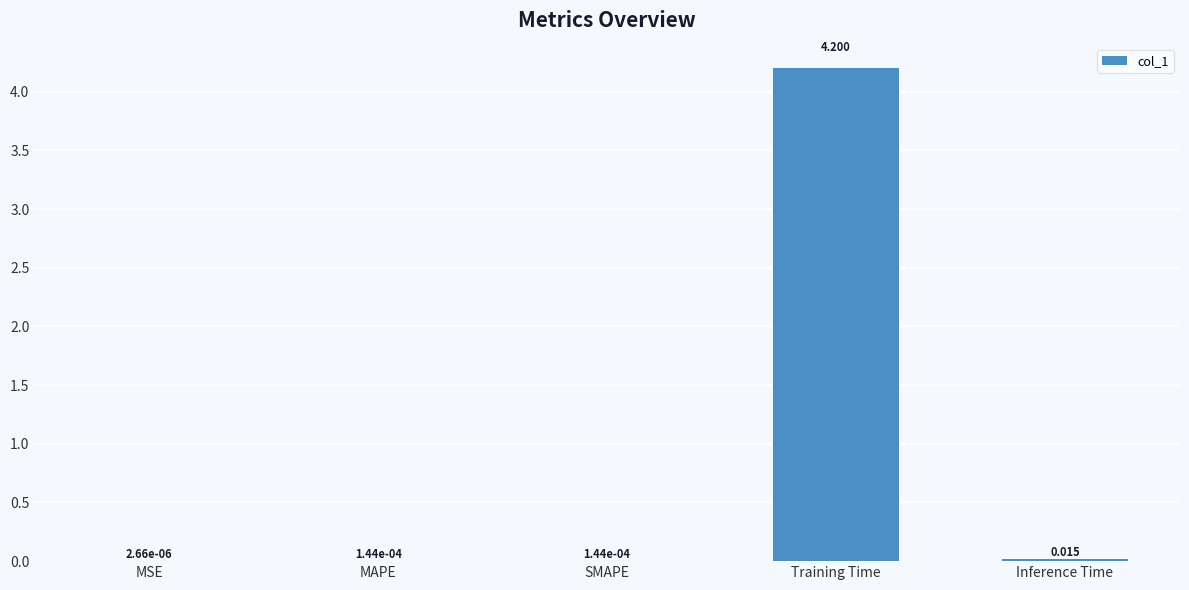

Which category has the highest value across all series?

Training Time